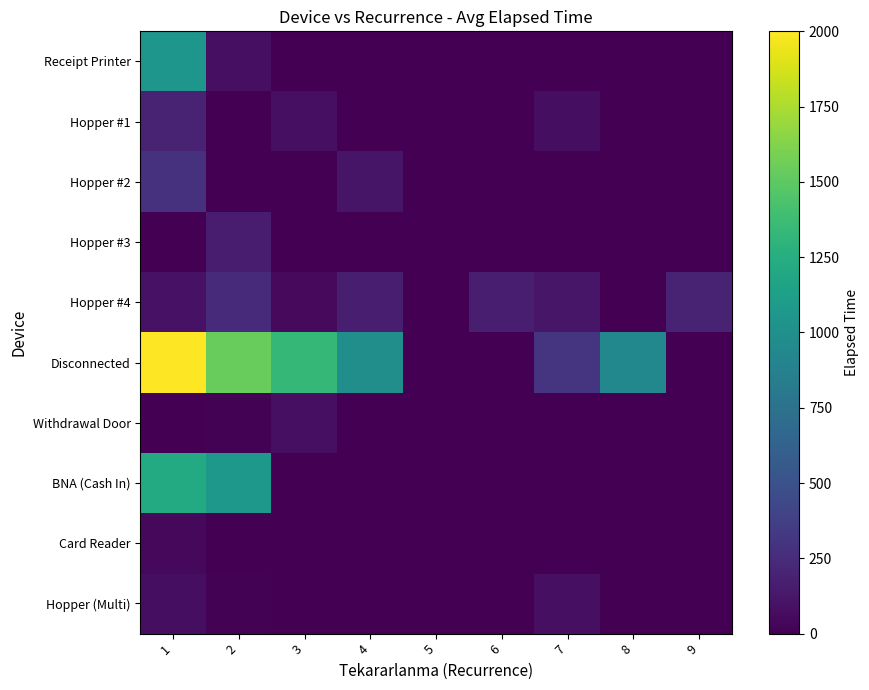

Reading left to right, list all the values displayed in this chart.

Receipt Printer: 1=1052	2=80	3=0	4=0	5=0	6=0	7=0	8=0	9=0
Hopper #1: 1=190	2=0	3=80	4=0	5=0	6=0	7=75	8=0	9=0
Hopper #2: 1=285	2=0	3=0	4=110	5=0	6=0	7=0	8=0	9=0
Hopper #3: 1=0	2=150	3=0	4=0	5=0	6=0	7=0	8=0	9=0
Hopper #4: 1=100	2=245	3=50	4=165	5=0	6=165	7=120	8=0	9=190
Disconnected: 1=2000	2=1532	3=1330	4=990	5=0	6=0	7=310	8=935	9=0
Withdrawal Door: 1=0	2=10	3=80	4=0	5=0	6=0	7=0	8=0	9=0
BNA (Cash In): 1=1225	2=1065	3=0	4=0	5=0	6=0	7=0	8=0	9=0
Card Reader: 1=45	2=0	3=0	4=0	5=0	6=0	7=0	8=0	9=0
Hopper (Multi): 1=75	2=10	3=0	4=0	5=0	6=0	7=80	8=0	9=0